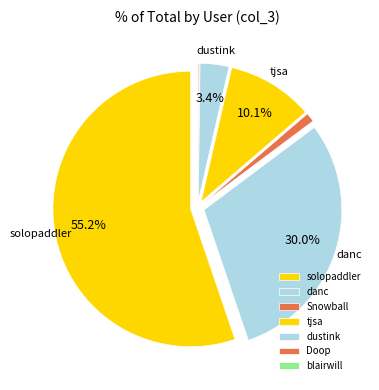

To the nearest percent, what is the difference between the blairwill and Snowball slice percentages?

1%